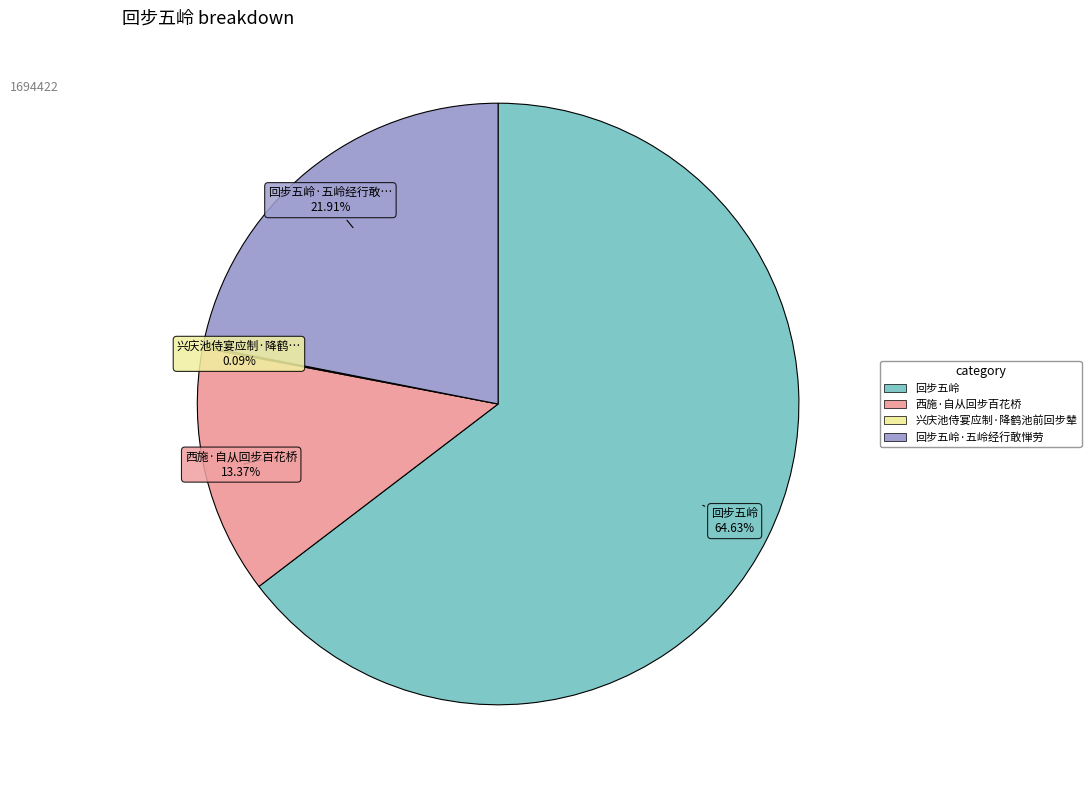

Does any single category account for the majority?

Yes